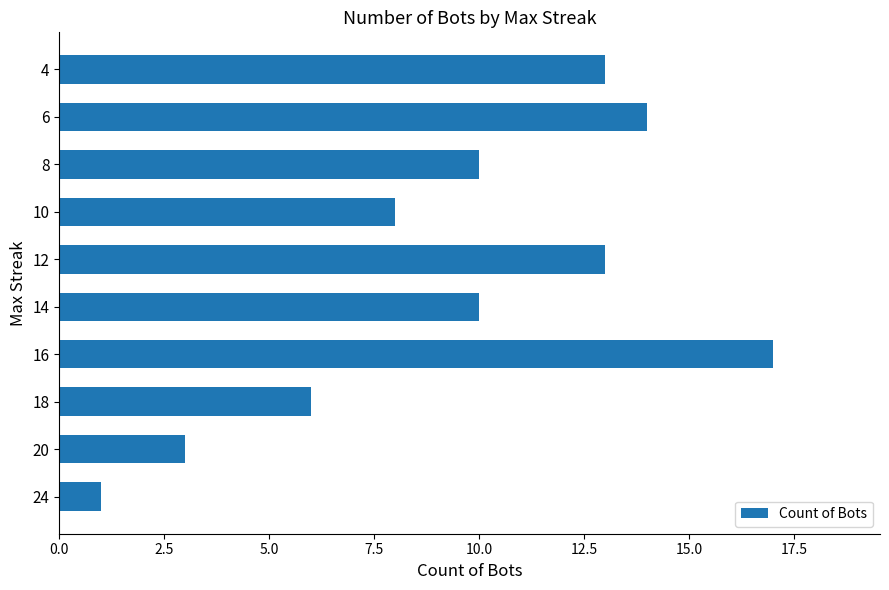

What is the sum of all values?

95